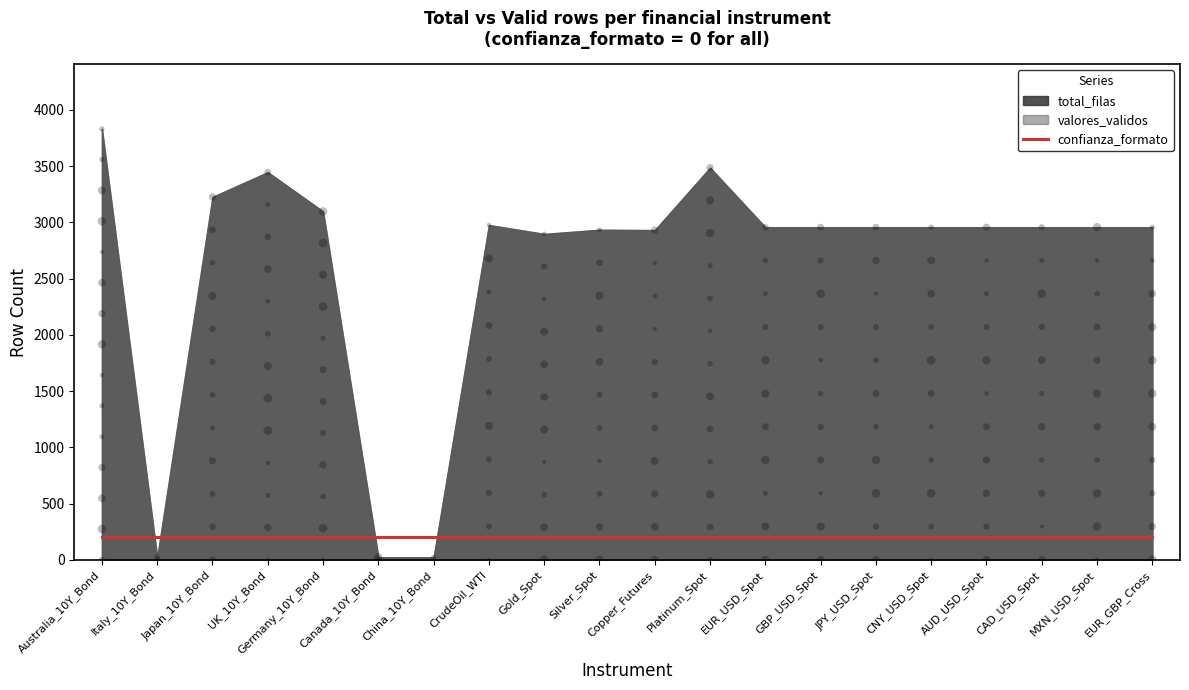

Which series has the largest Y range (max minus min)?

total_filas